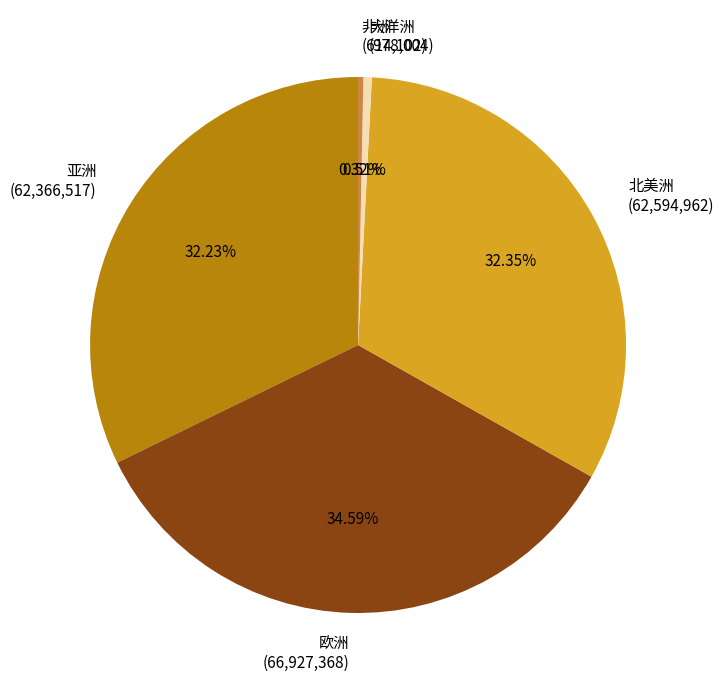

Which has a higher value, 非洲 or 北美洲?

北美洲